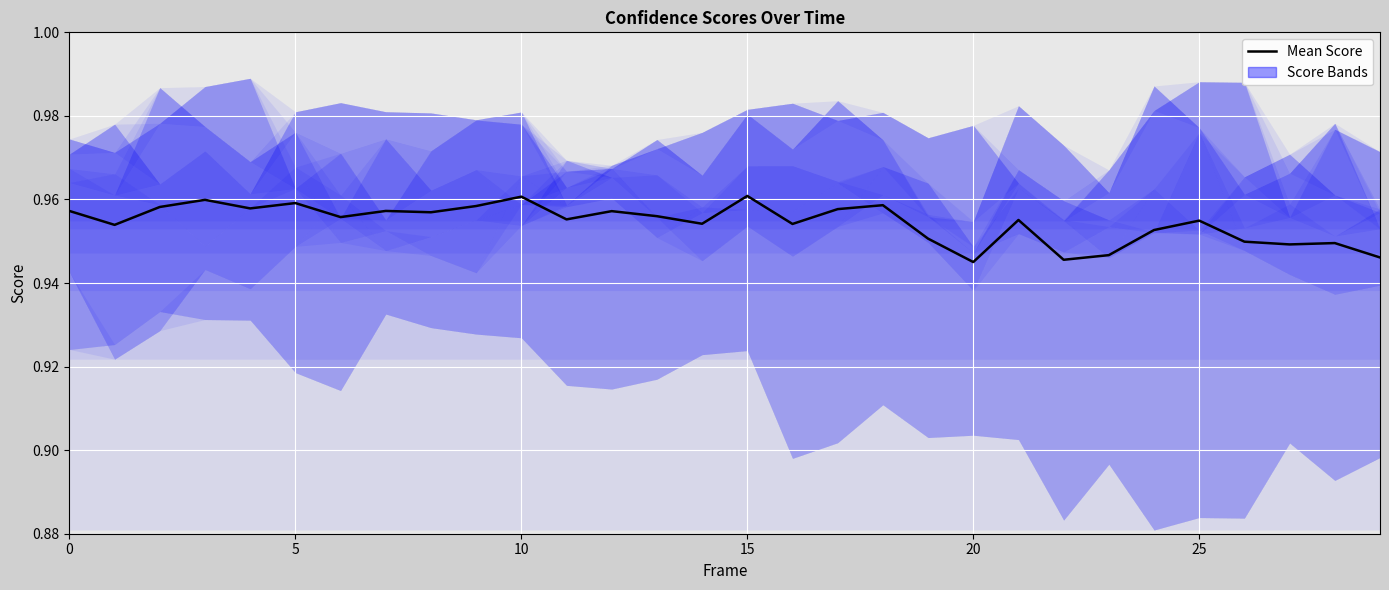

At which category does the chart reach its peak across all series?

15